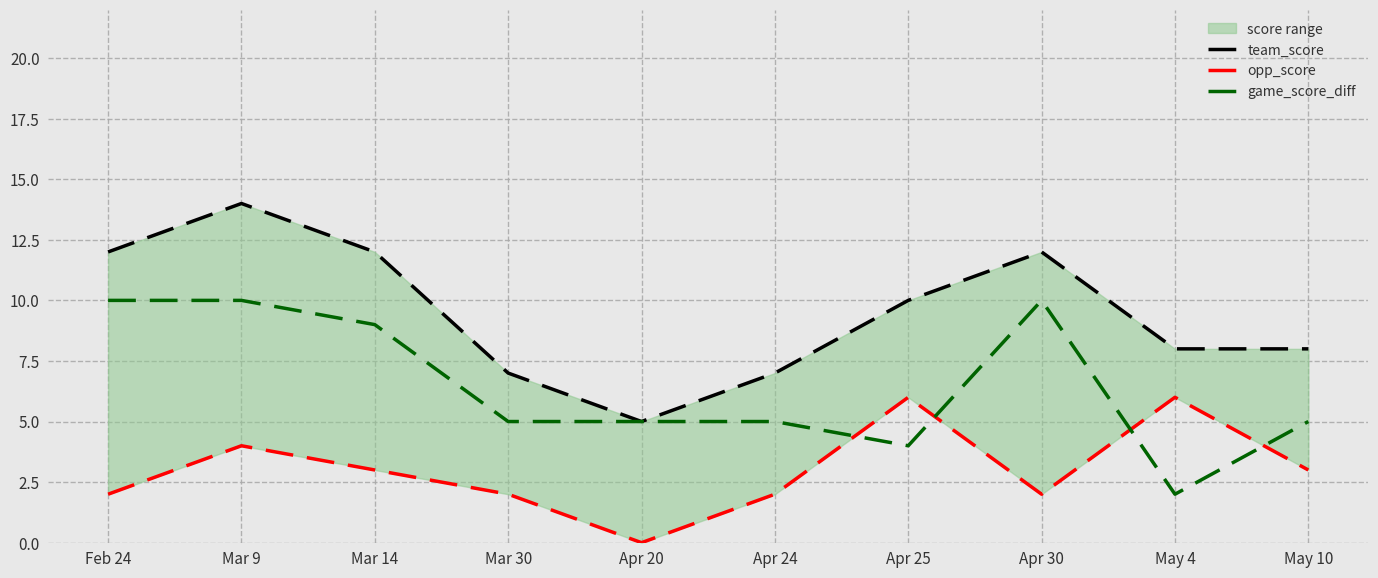

Does the chart have visible grid lines?

Yes